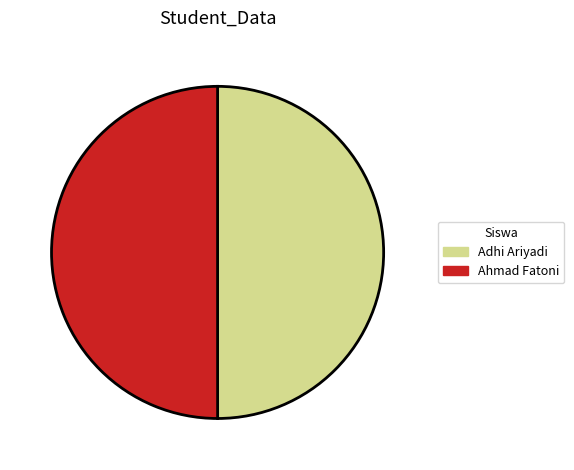

What is the ratio of the value at Ahmad Fatoni to the value at Adhi Ariyadi?

1.0